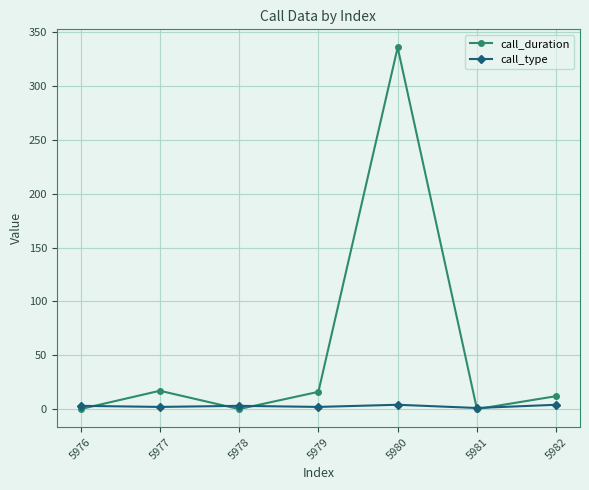

Which series has the largest total across all categories?

call_duration